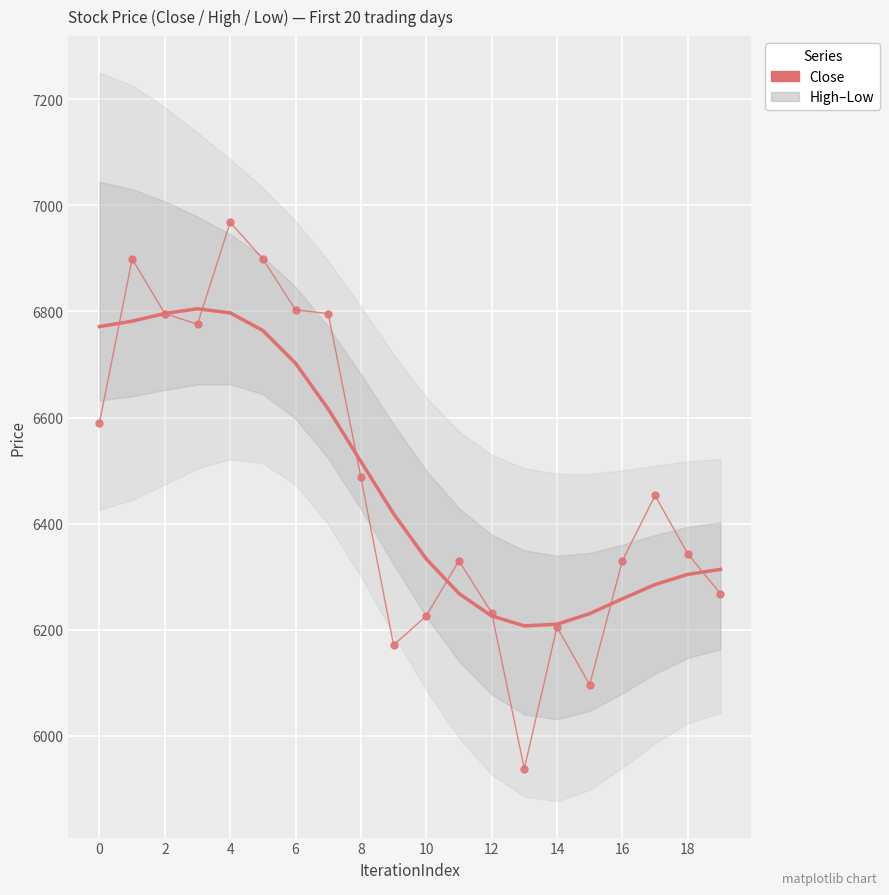

What is the total value across all series at 18?

12589.6